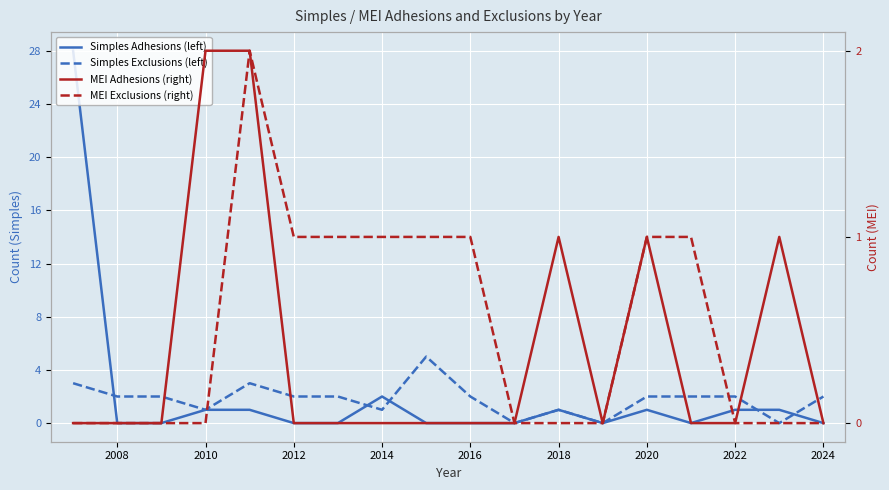

Which series has the largest total across all categories?

Simples Adhesions (left)